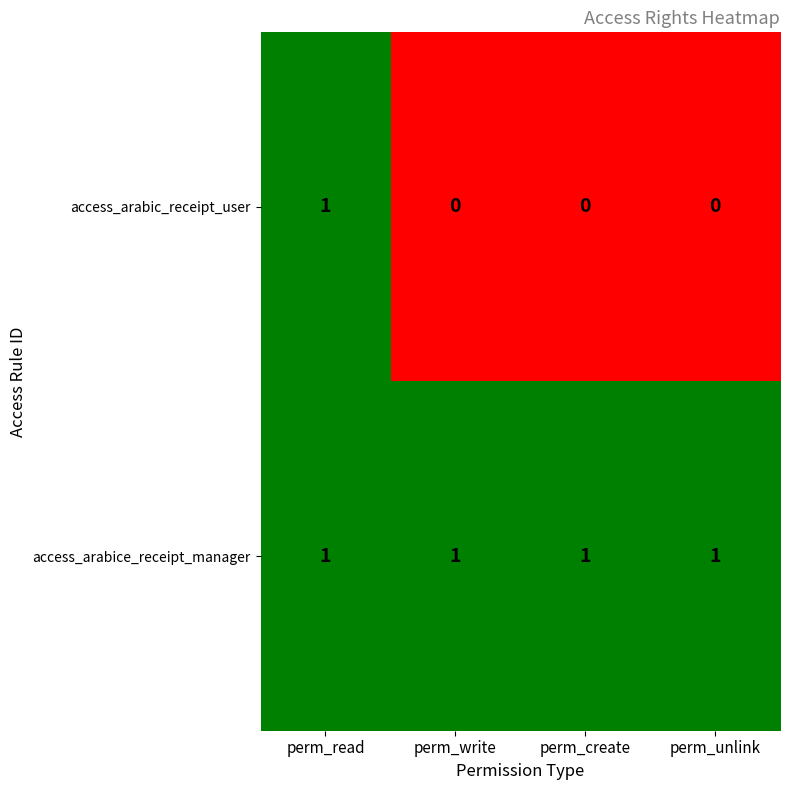

Is it true that access_arabic_receipt_user equals 1 at perm_create?

False